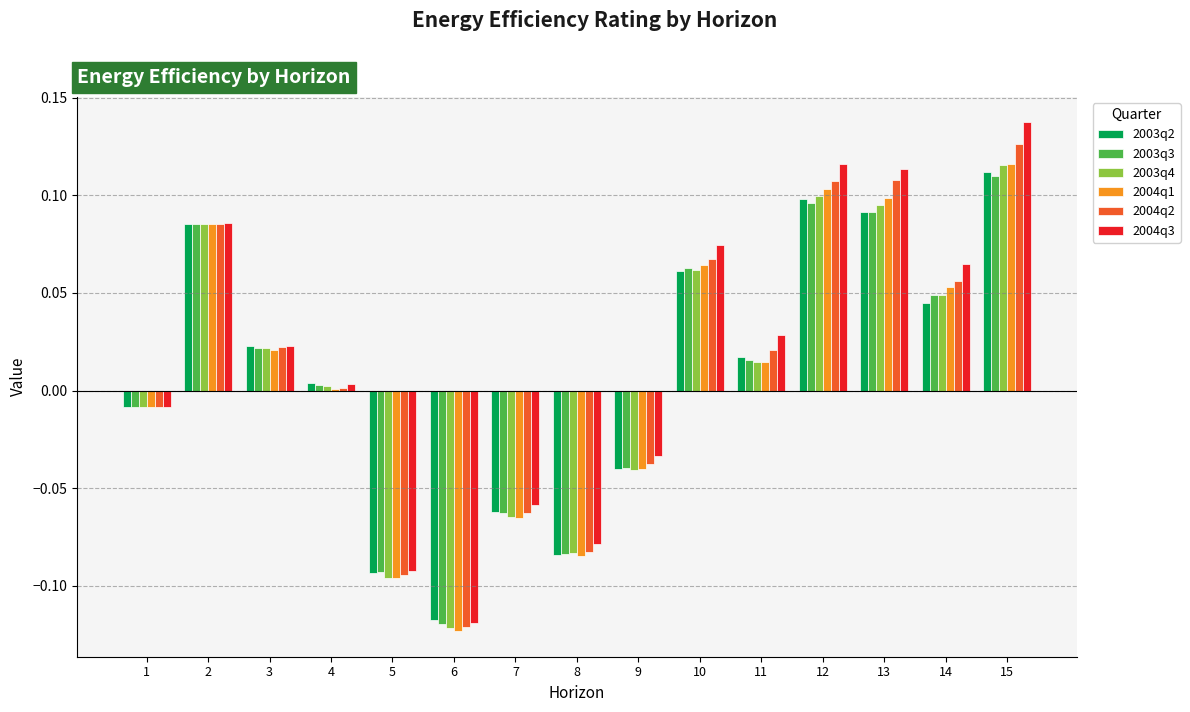

The value of 2004q1 at 12 is 0.1. True or false?

True